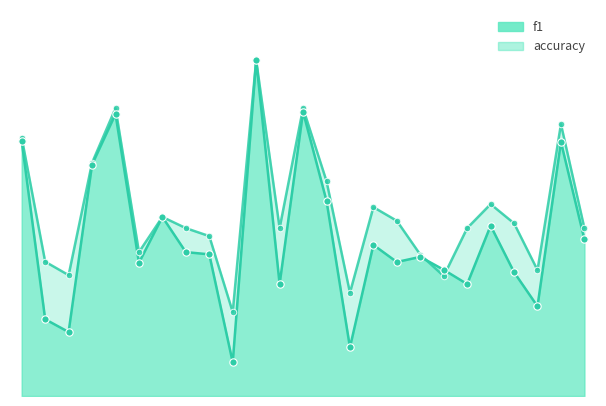

Is the value of f1 at 6 greater than the value of accuracy at 3?

Yes